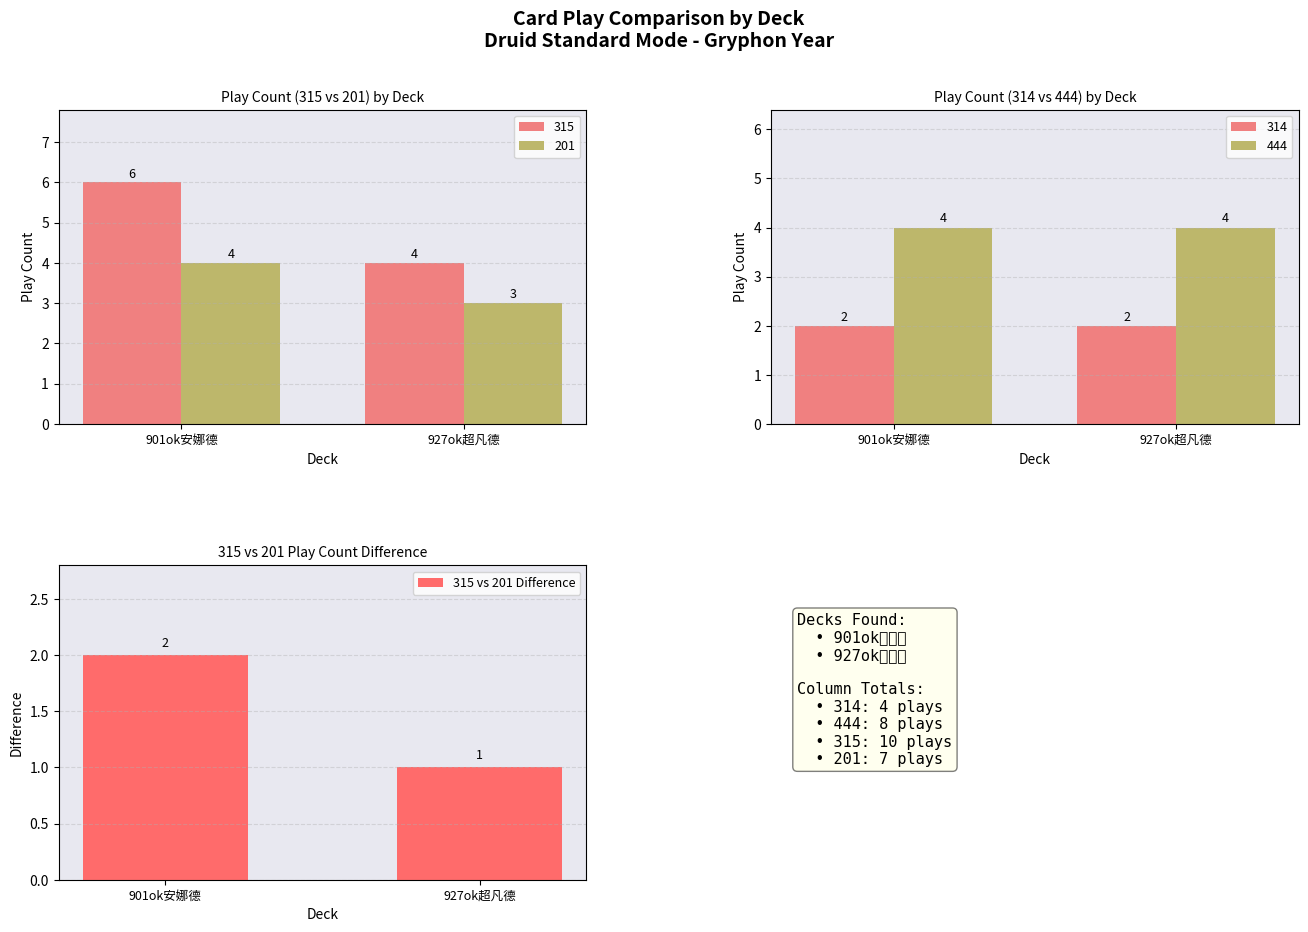

Which category has the highest value in the 315 vs 201 Difference series?

901ok安娜德